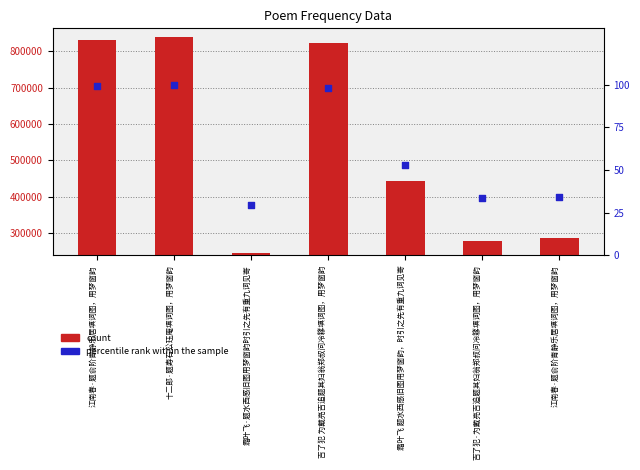

Which series has the widest spread of Y values?

col_0 (count)